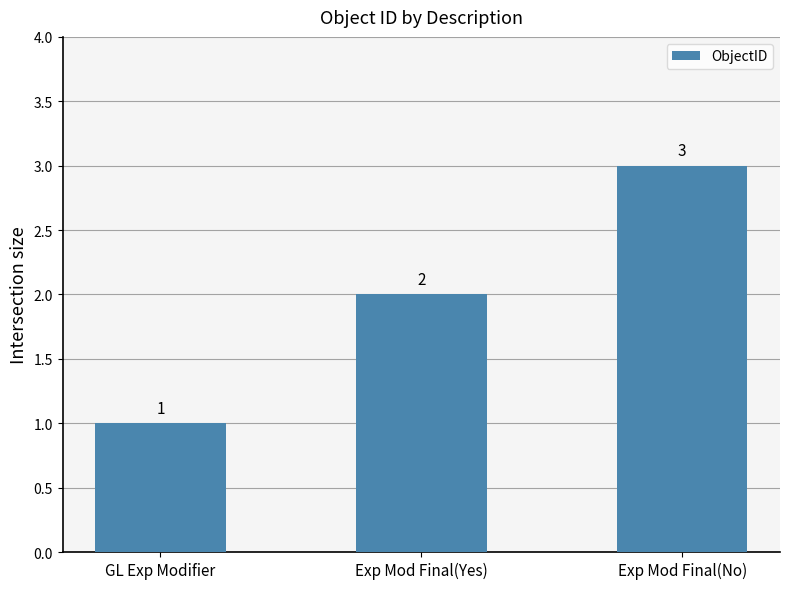

Rank the categories by value from highest to lowest.

Exp Mod Final(No), Exp Mod Final(Yes), GL Exp Modifier